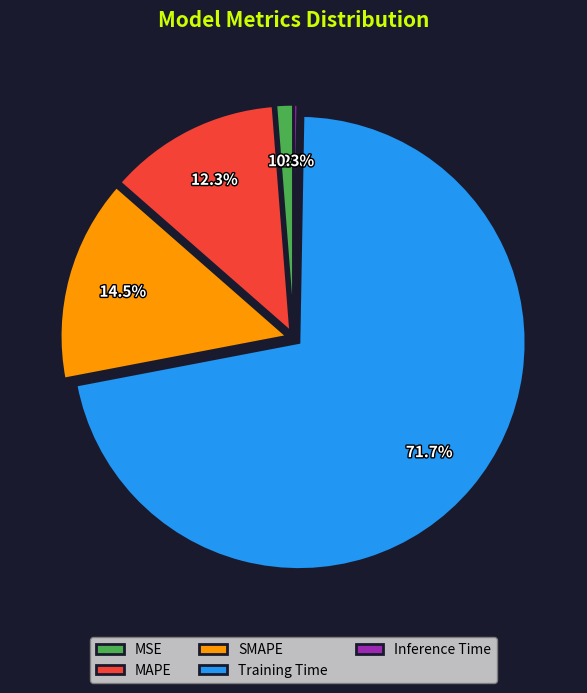

Combined, do Training Time and SMAPE account for over 50%?

Yes